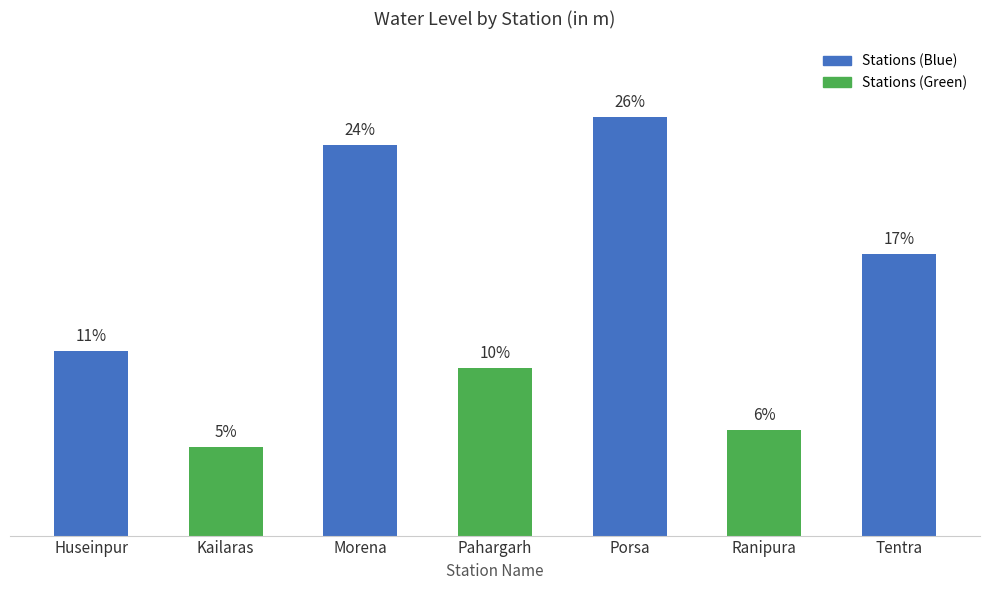

Which label corresponds to the largest value in the chart?

Porsa